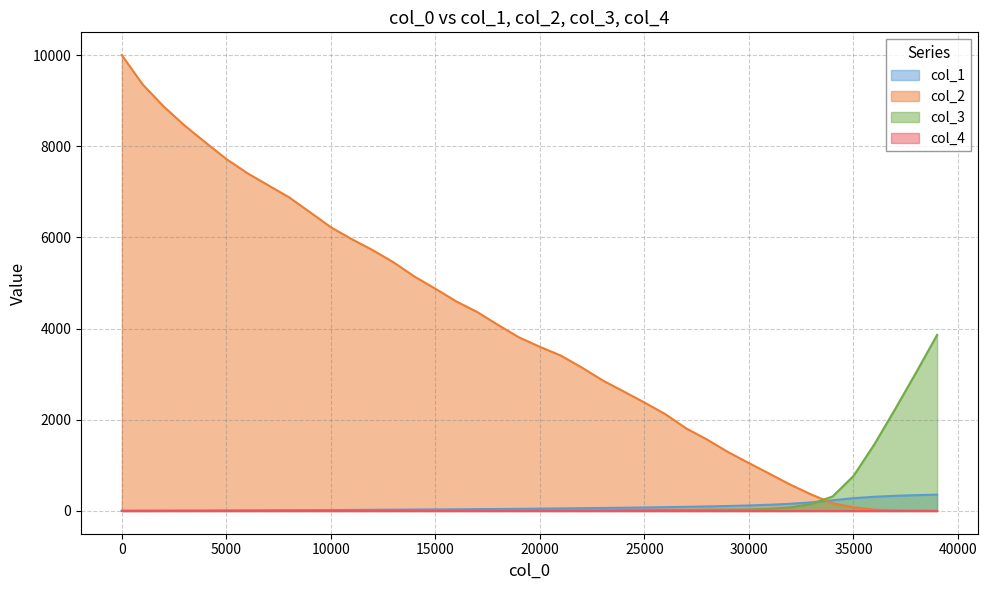

List the labels in order of col_3 value, largest first.

39001, 38001, 37001, 36001, 35001, 34001, 33001, 32001, 31001, 30001, 29001, 28001, 27001, 26001, 25001, 24001, 23001, 21001, 22001, 17001, 18001, 19001, 20001, 15001, 16001, 12001, 13001, 14001, 10001, 11001, 8001, 9001, 5001, 6001, 7001, 1, 1001, 2001, 3001, 4001